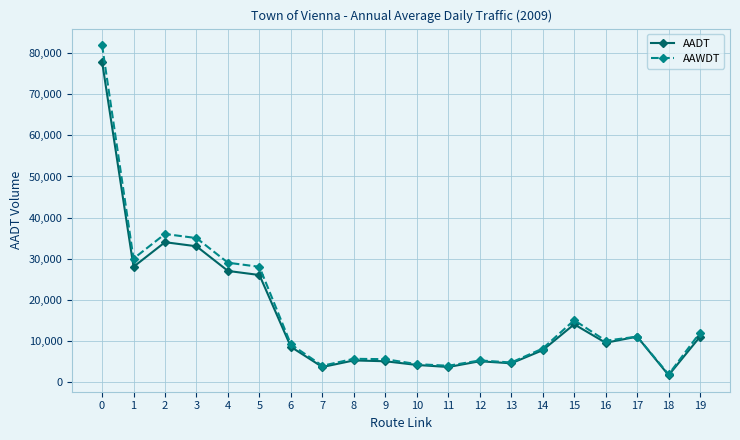

What is the total value across all series at 9?

10500